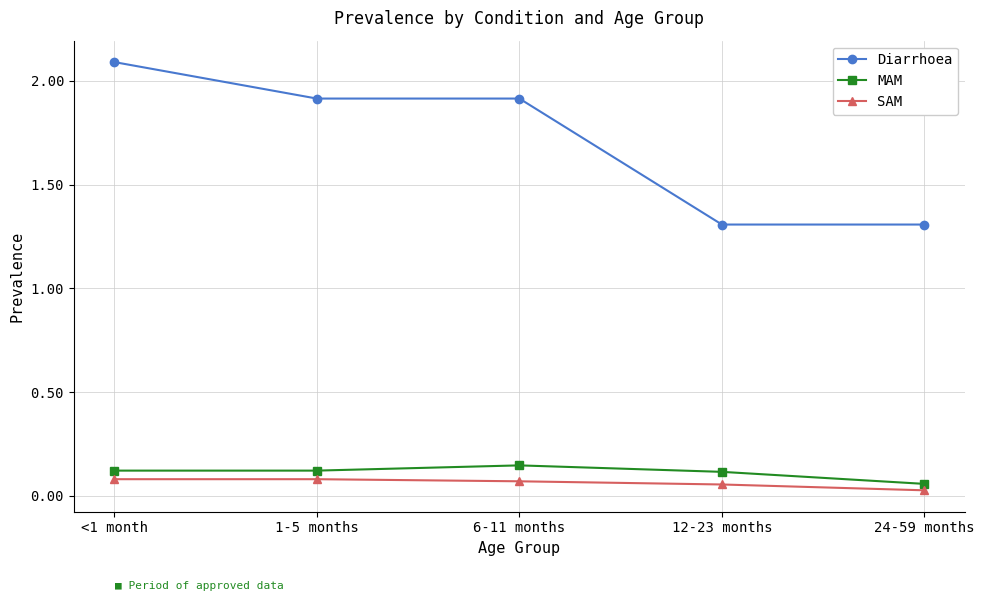

True or false: SAM and MAM cross at least once.

False